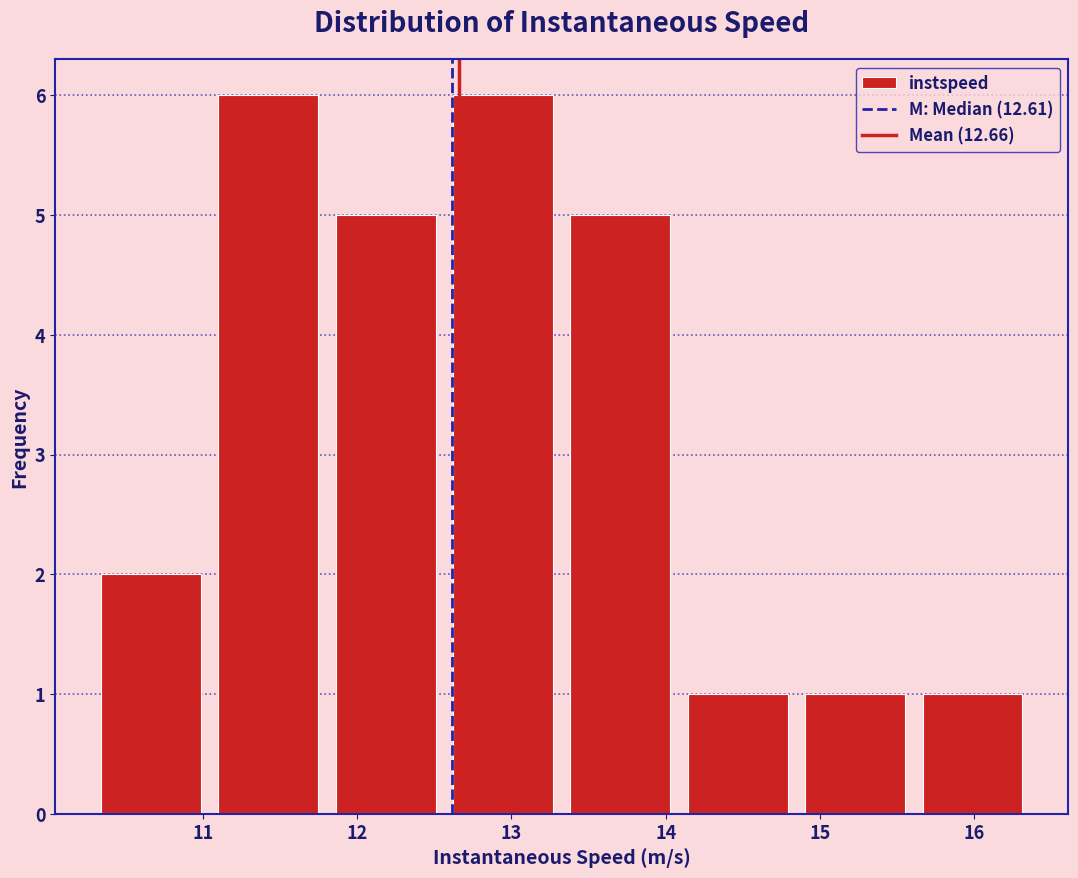

Reading left to right, transcribe this chart: for each bar, give the range it covers on the x-axis and its height. Neither the bar edges nor the heights are printed on the chart, so give them approximately, as read against the axes.

10.3 to 11.0: 2
11.0 to 11.8: 6
11.8 to 12.6: 5
12.6 to 13.3: 6
13.3 to 14.1: 5
14.1 to 14.8: 1
14.8 to 15.6: 1
15.6 to 16.4: 1